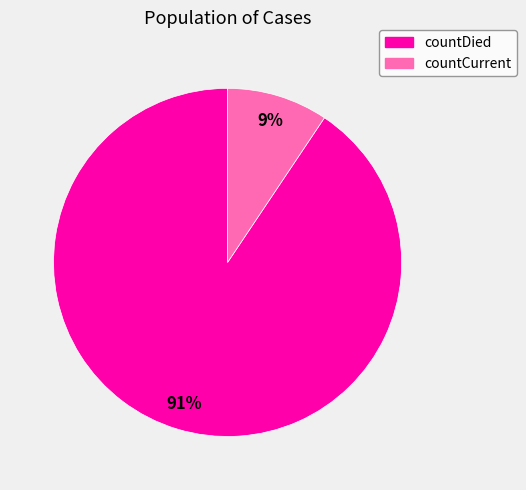

Which category has the biggest portion of the pie?

countDied